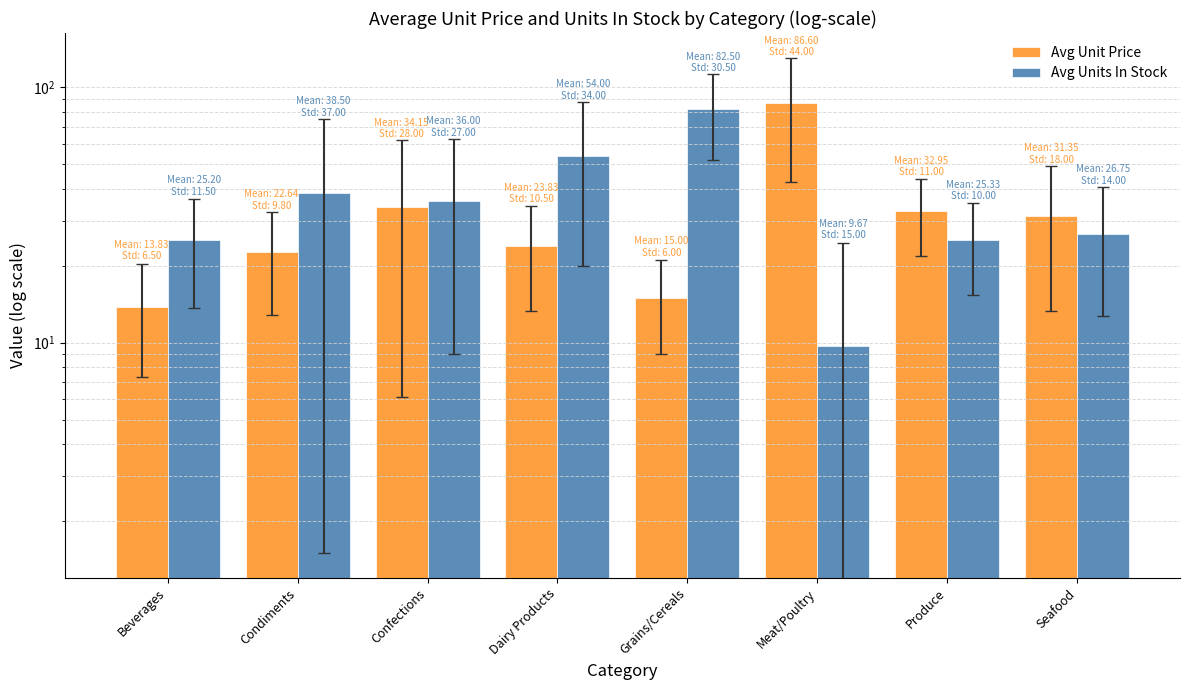

What is the average value of the Avg Units In Stock series?

37.2